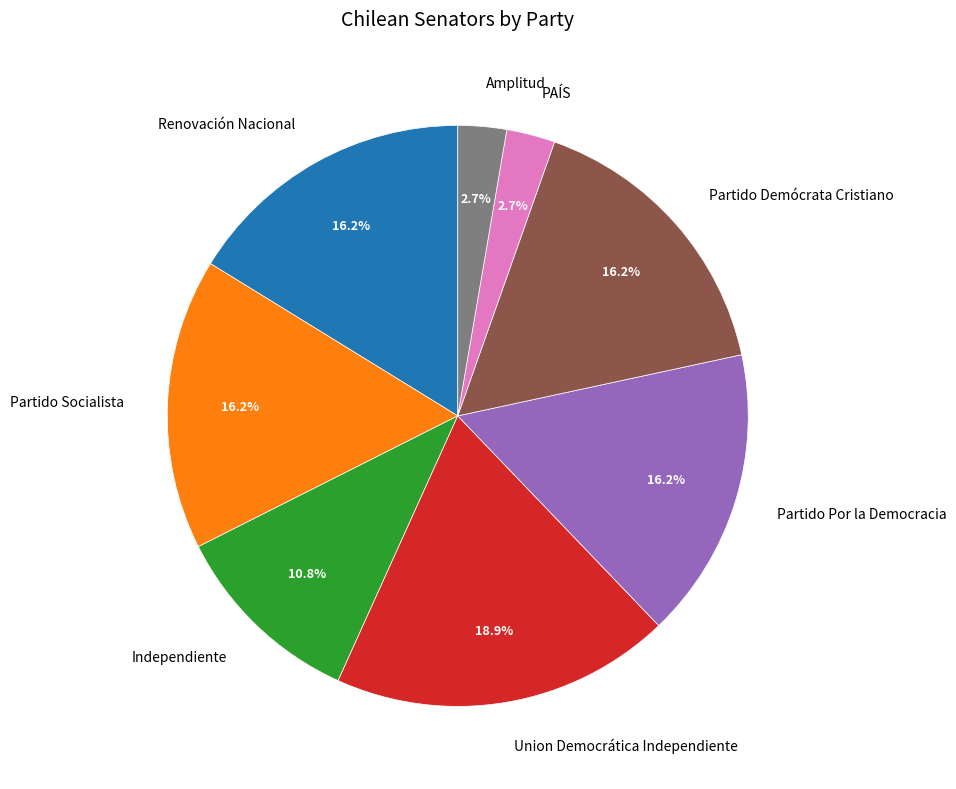

What is the largest slice in the pie chart?

Union Democrática Independiente